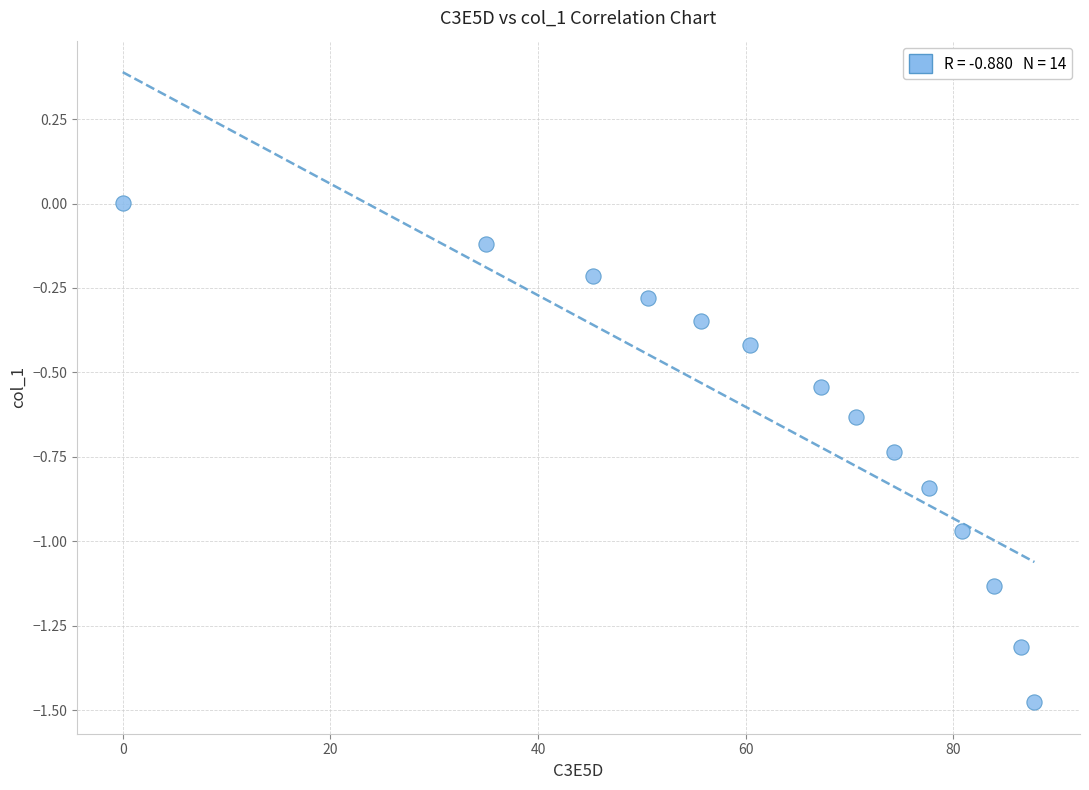

What is the range of X values (max minus min)?

87.8